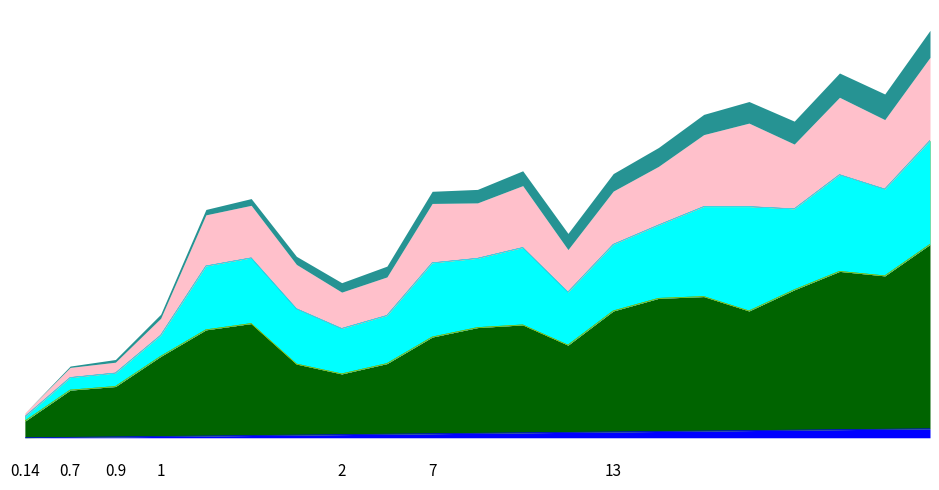

Read the WCRT value at 18, to the nearest 100.

600